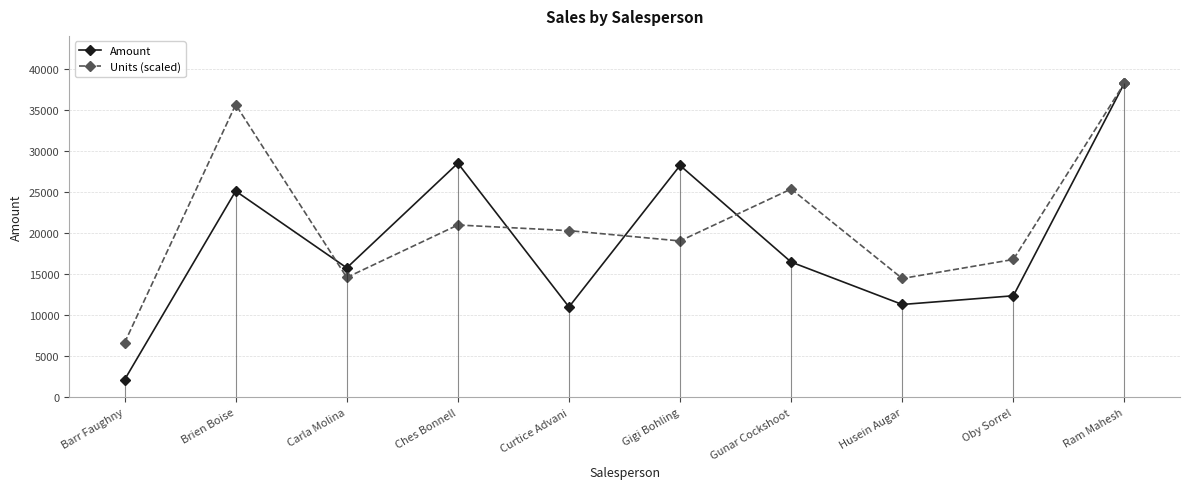

What is the minimum value for Units (scaled)?

6648.9